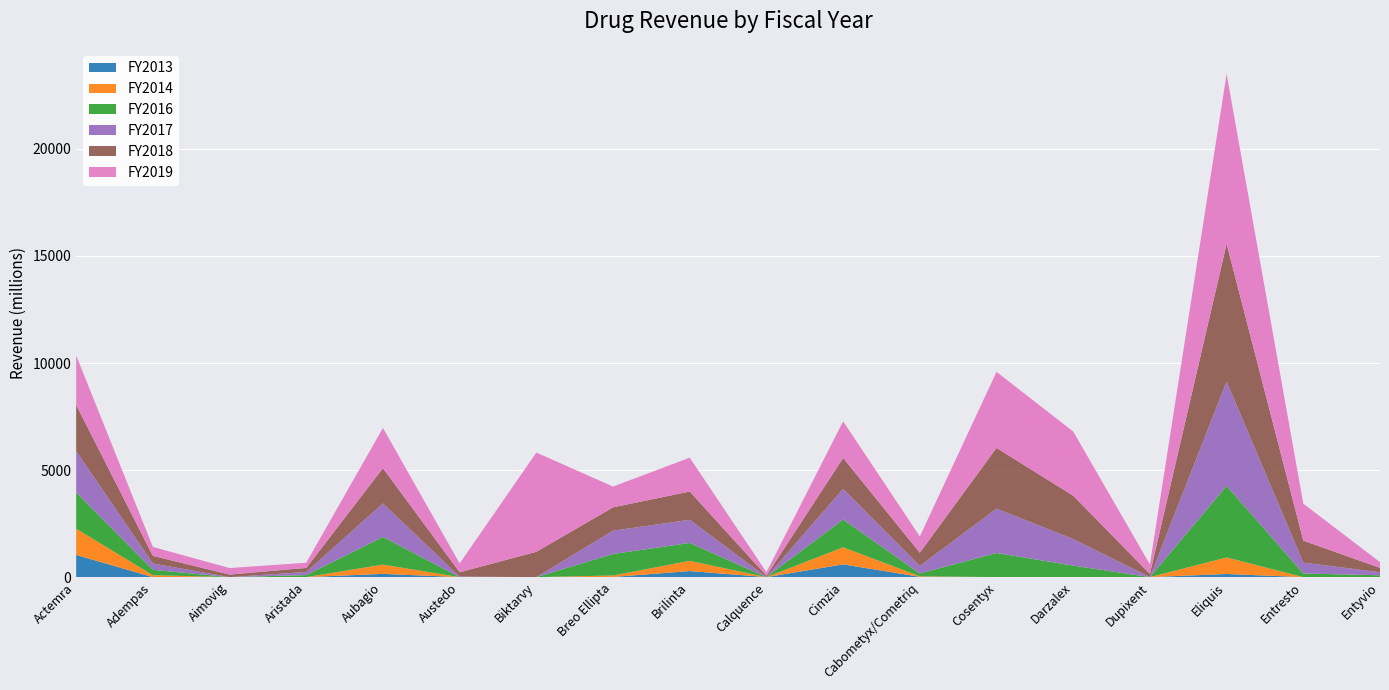

Reading right to left, what are all the values shown in this chart?

FY2013: Entyvio=0.0	Entresto=0.0	Eliquis=146.0	Dupixent=0.0	Darzalex=0.0	Cosentyx=0.0	Cabometyx/Cometriq=15.0	Cimzia=594.0	Calquence=0.0	Brilinta=283.0	Breo Ellipta=8.0	Biktarvy=0.0	Austedo=0.0	Aubagio=152.0	Aristada=0.0	Aimovig=0.0	Adempas=0.0	Actemra=1037.0
FY2014: Entyvio=0.0	Entresto=0.0	Eliquis=772.5	Dupixent=0.0	Darzalex=0.0	Cosentyx=0.0	Cabometyx/Cometriq=25.0	Cimzia=797.0	Calquence=0.0	Brilinta=476.0	Breo Ellipta=66.9	Biktarvy=0.0	Austedo=0.0	Aubagio=432.2	Aristada=0.0	Aimovig=0.0	Adempas=89.0	Actemra=1224.0
FY2016: Entyvio=86.2	Entresto=170.0	Eliquis=3343.0	Dupixent=0.0	Darzalex=537.2	Cosentyx=1127.9	Cabometyx/Cometriq=130.7	Cimzia=1302.3	Calquence=0.0	Brilinta=839.0	Breo Ellipta=1006.0	Biktarvy=0.0	Austedo=0.0	Aubagio=1292.7	Aristada=93.5	Aimovig=0.0	Adempas=252.3	Actemra=1697.0
FY2017: Entyvio=143.2	Entresto=507.4	Eliquis=4872.0	Dupixent=2.5	Darzalex=1241.4	Cosentyx=2071.0	Cabometyx/Cometriq=348.9	Cimzia=1426.8	Calquence=3.0	Brilinta=1079.0	Breo Ellipta=1089.0	Biktarvy=0.0	Austedo=24.4	Aubagio=1564.5	Aristada=147.7	Aimovig=0.0	Adempas=295.0	Actemra=1926.0
FY2018: Entyvio=201.4	Entresto=1028.0	Eliquis=6438.0	Dupixent=145.5	Darzalex=2025.0	Cosentyx=2837.0	Cabometyx/Cometriq=619.3	Cimzia=1446.0	Calquence=62.0	Brilinta=1321.0	Breo Ellipta=1089.0	Biktarvy=1181.8	Austedo=204.0	Aubagio=1647.0	Aristada=189.1	Aimovig=118.6	Adempas=356.6	Actemra=2160.0
FY2019: Entyvio=269.2	Entresto=1726.0	Eliquis=7929.0	Dupixent=444.4	Darzalex=2997.2	Cosentyx=3551.0	Cabometyx/Cometriq=760.0	Cimzia=1711.4	Calquence=164.0	Brilinta=1581.0	Breo Ellipta=971.0	Biktarvy=4635.4	Austedo=411.3	Aubagio=1879.0	Aristada=241.0	Aimovig=306.0	Adempas=418.0	Actemra=2312.1